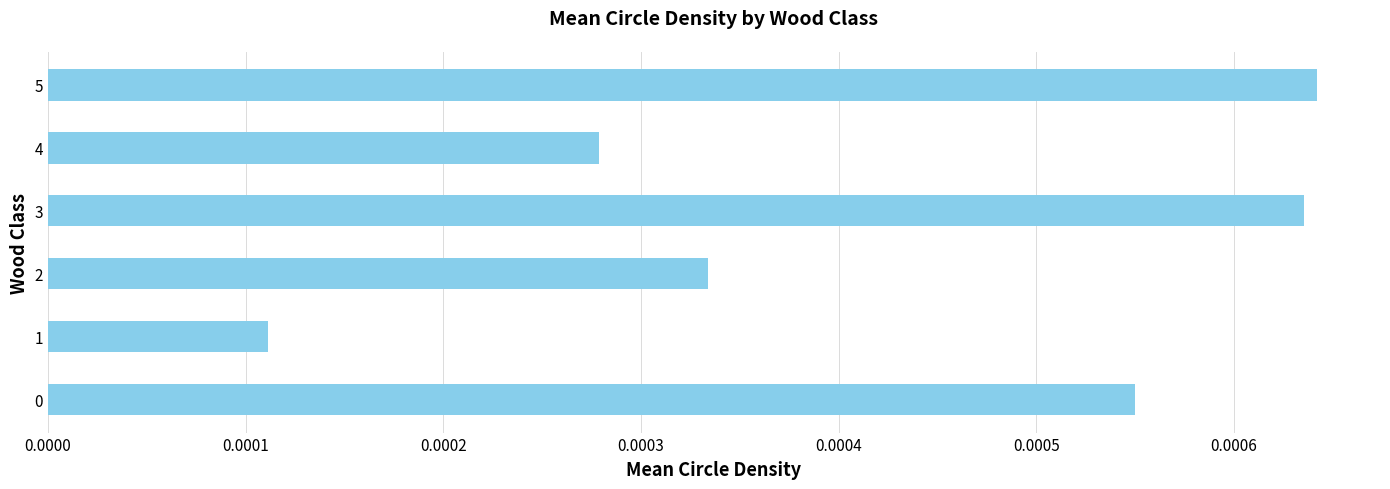

How many values are between 0 and 1?

6